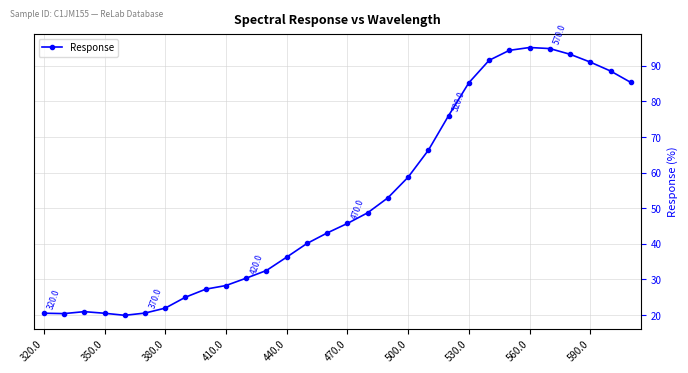

What is the maximum value shown in the chart?

95.1